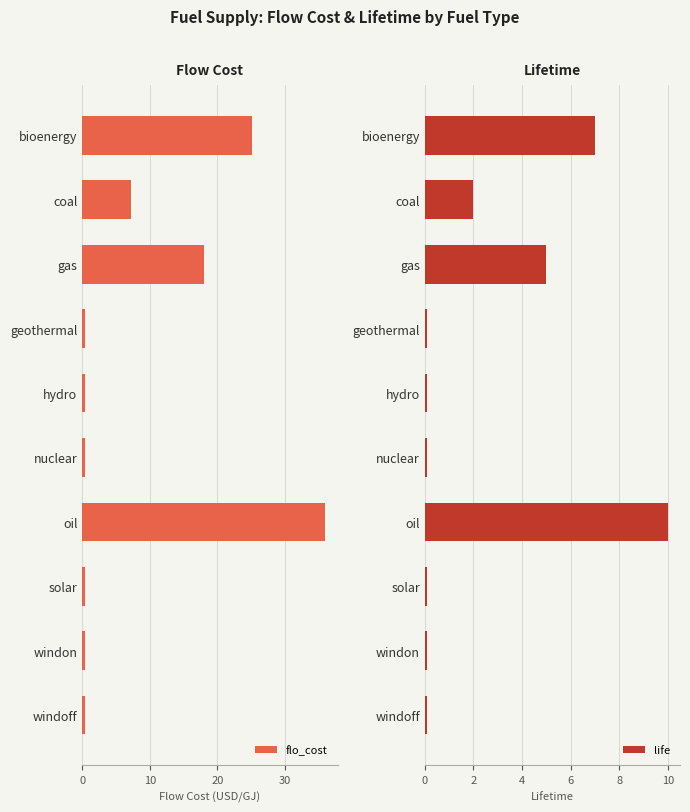

Reading left to right, extract all data points from this chart.

flo_cost: 25.2	7.2	18.0	0.4	0.4	0.4	36.0	0.4	0.4	0.4
life: 7.0	2.0	5.0	0.1	0.1	0.1	10.0	0.1	0.1	0.1